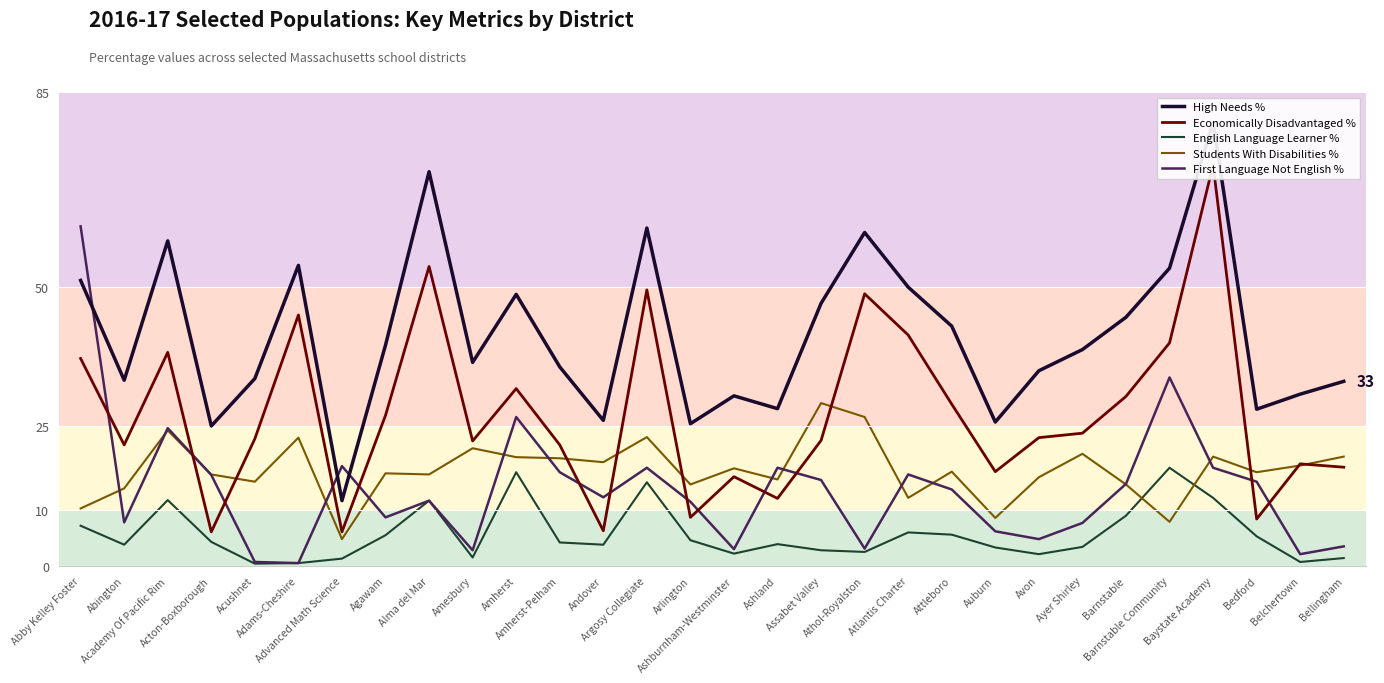

What position from the right is Belchertown?

2